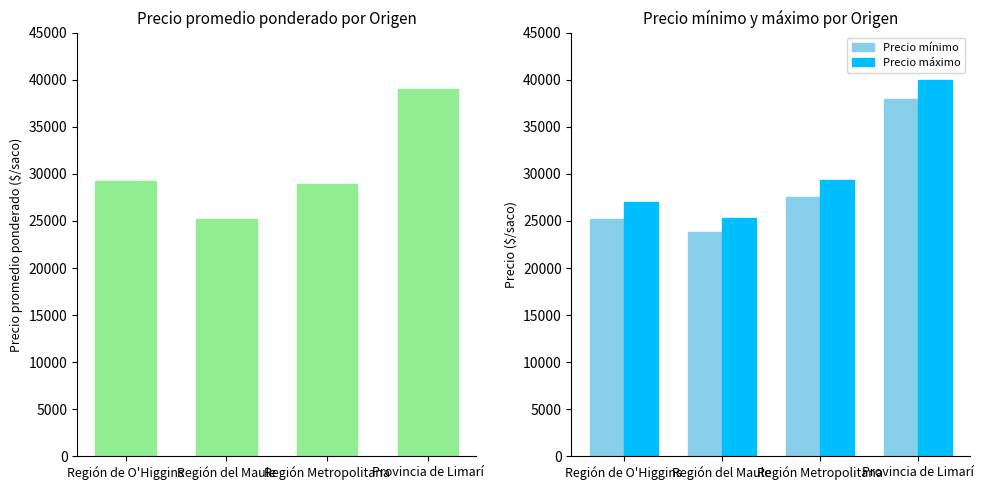

Does the chart contain stacked bars?

No